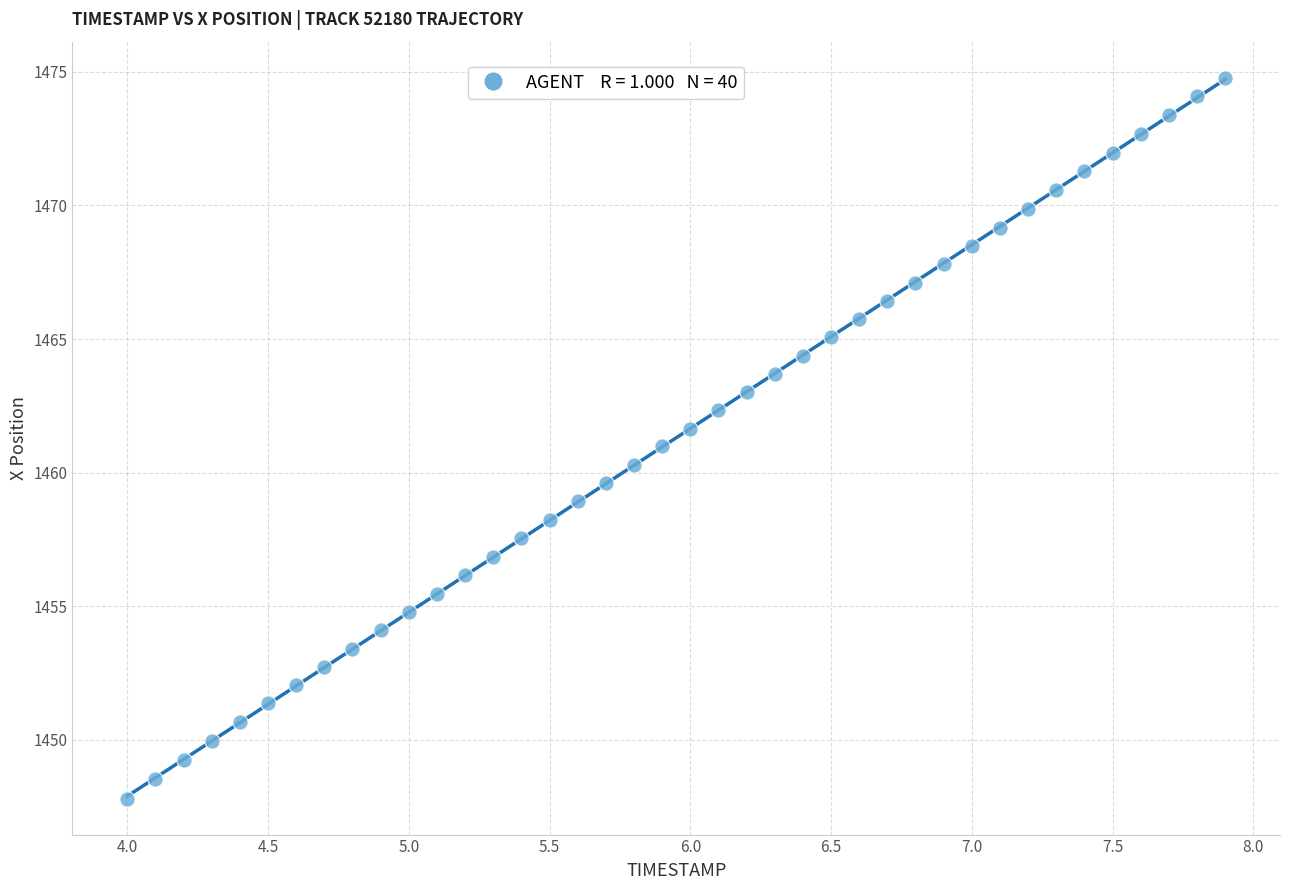

What is the range of X values (max minus min)?

3.9